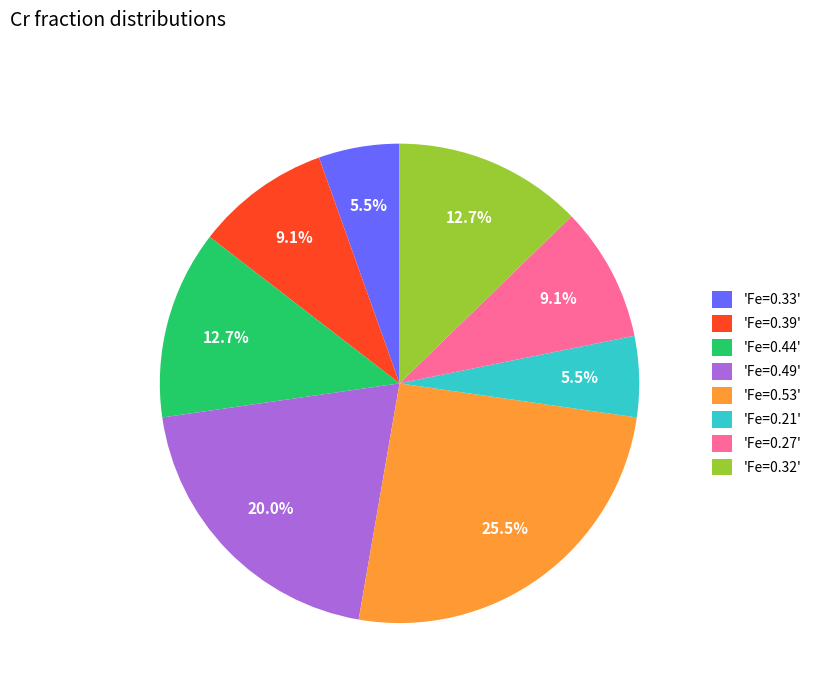

Which has a higher value, 'Fe=0.33' or 'Fe=0.49'?

'Fe=0.49'